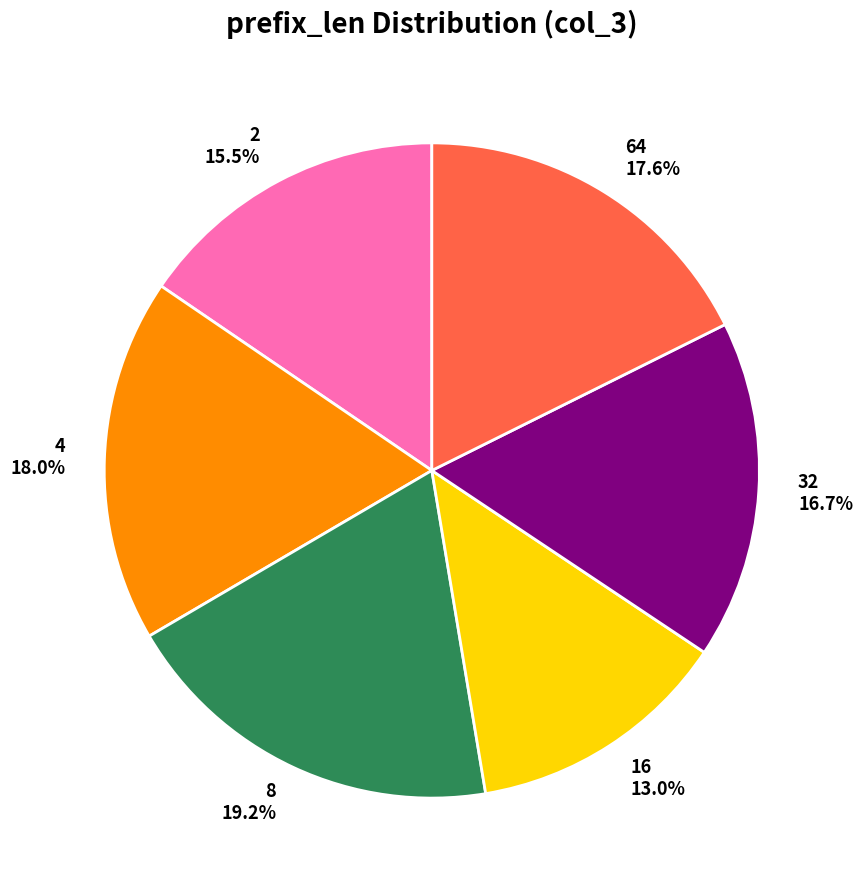

Is 4 the majority of the pie?

No